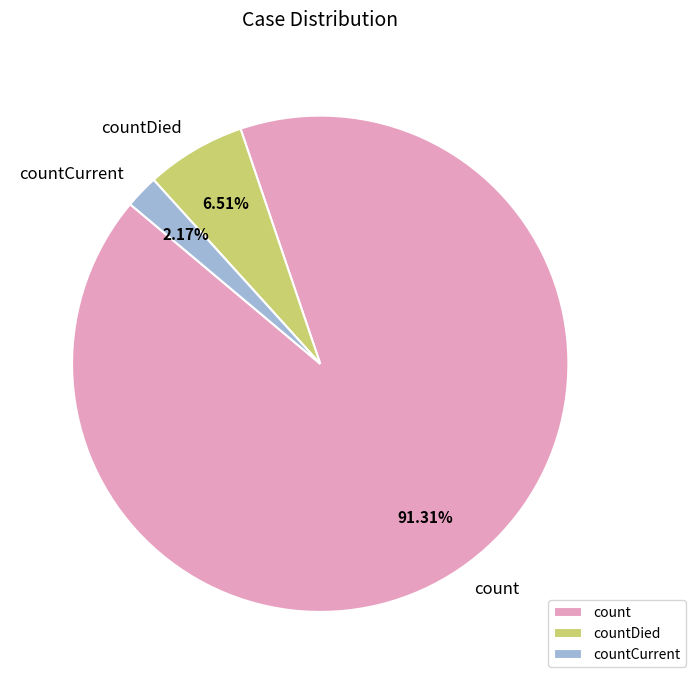

Is the sum of countCurrent and count greater than half?

Yes